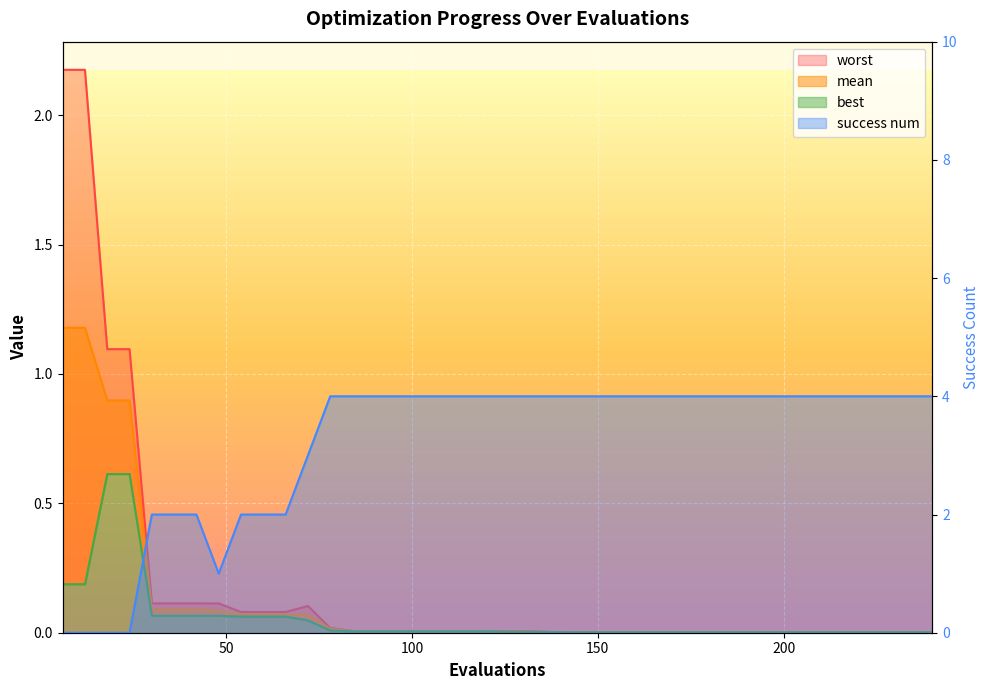

What is the difference between the worst values at 102 and 18?

1.1